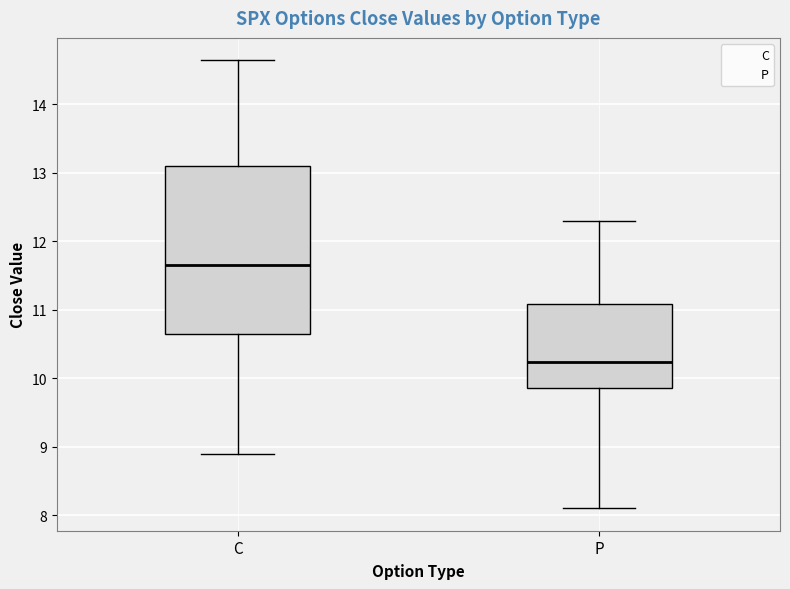

Where does the median line of the box for P sit on the y-axis? The values are not printed on the chart, so give them approximately, as read against the axis.

10.2